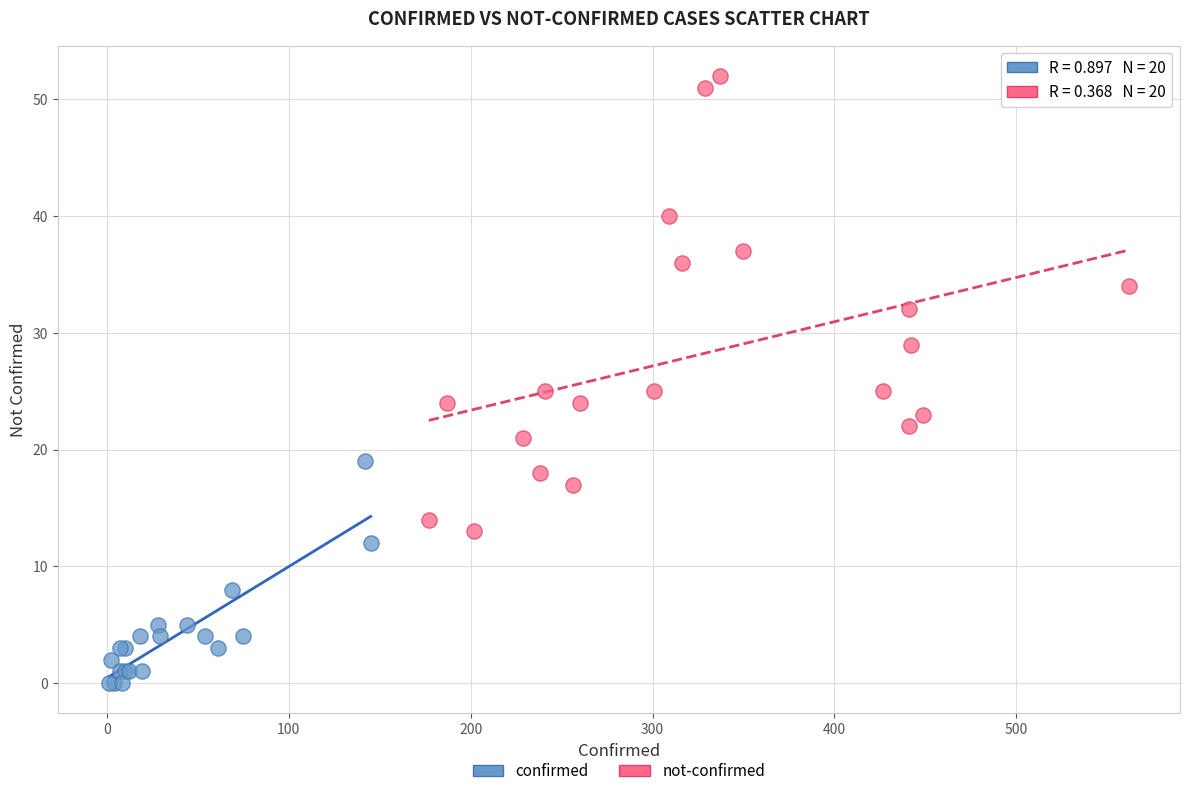

Which series reaches the minimum Y coordinate?

confirmed